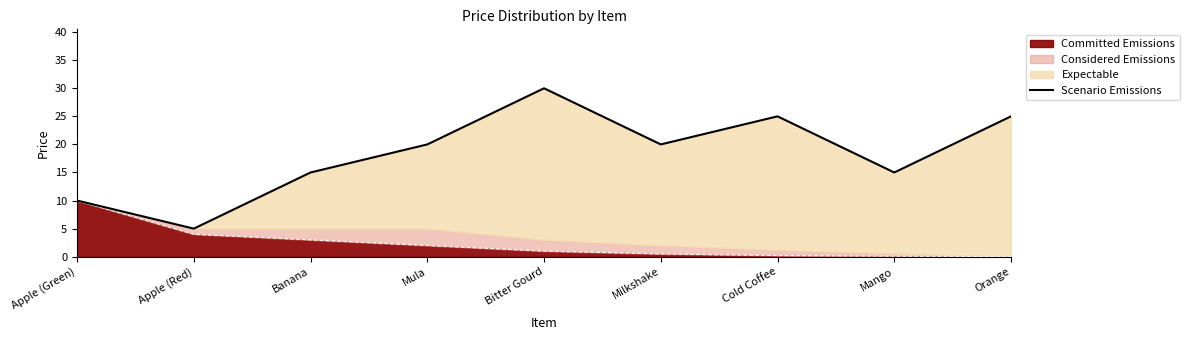

The Committed Emissions series shows 1.0 at Bitter Gourd. True or false?

True